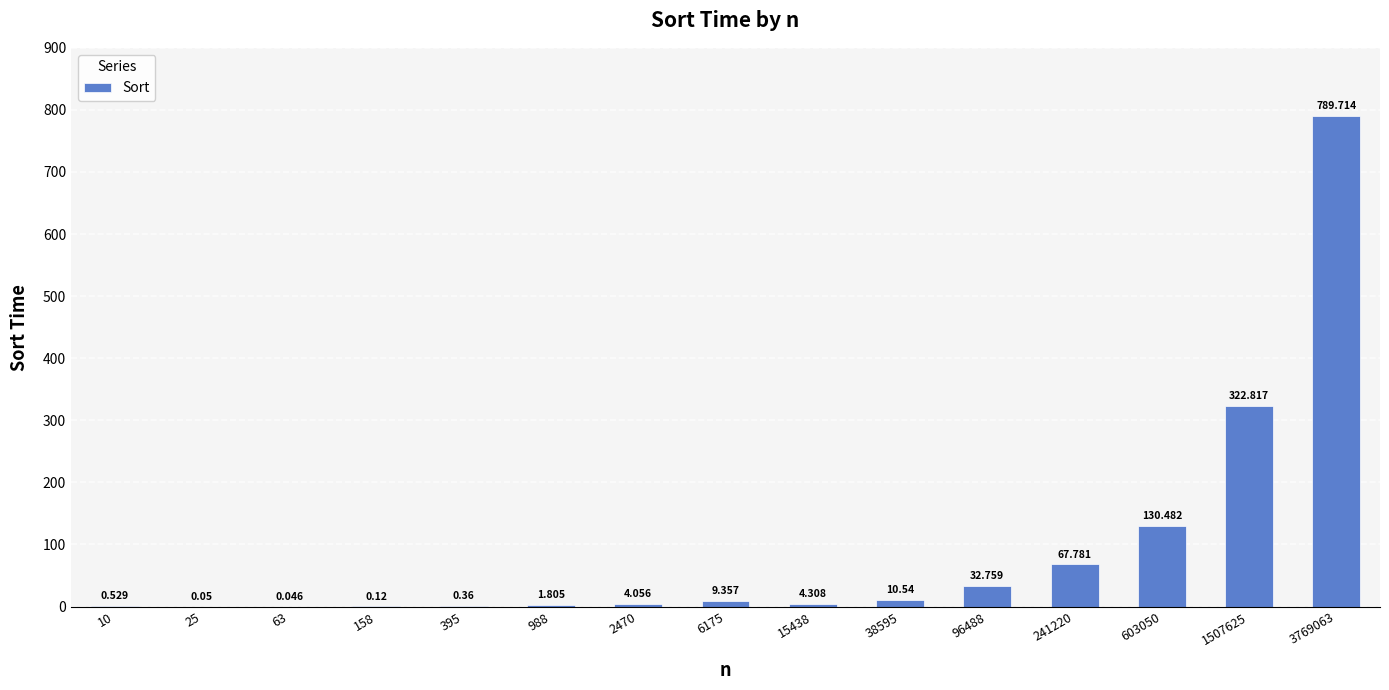

What is the change in value from 63 to 158?

+0.1